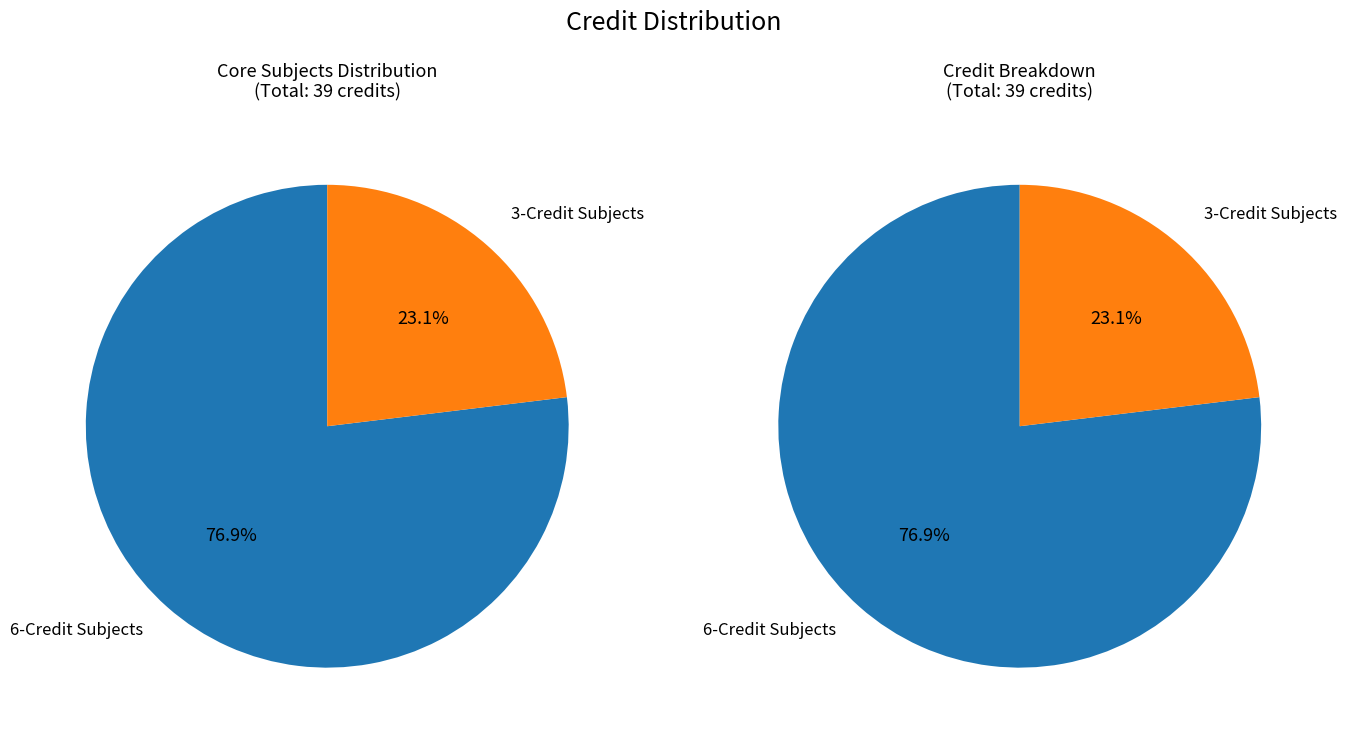

Does VLSI laboratory represent more than half of the total?

No